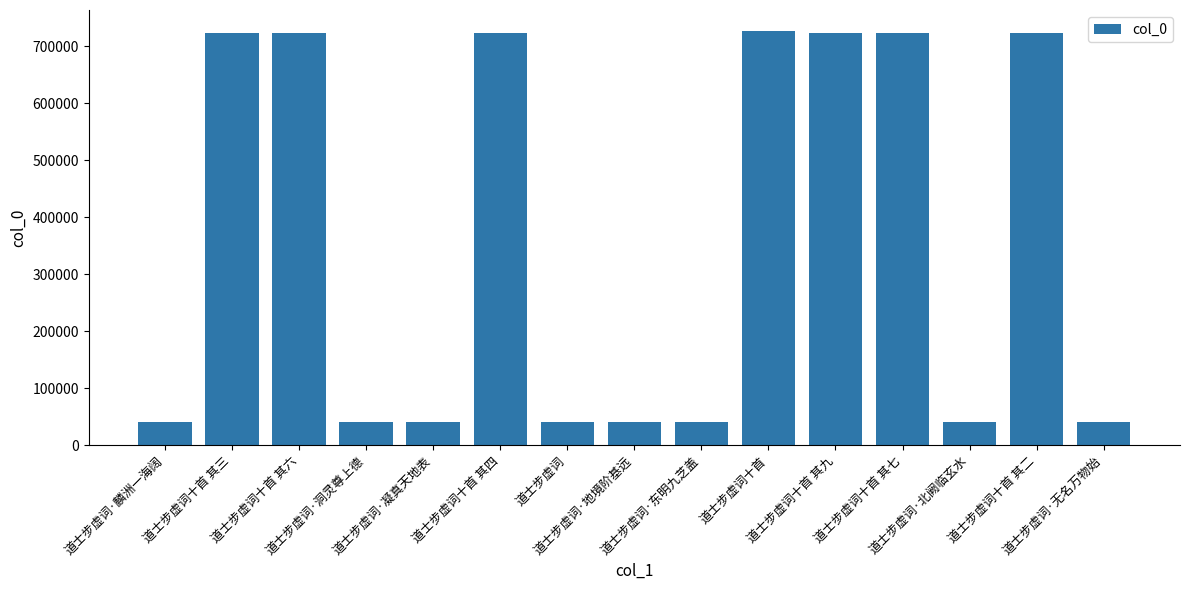

What is the change in value from 道士步虚词十首 其九 to 道士步虚词十首 其二?

-7